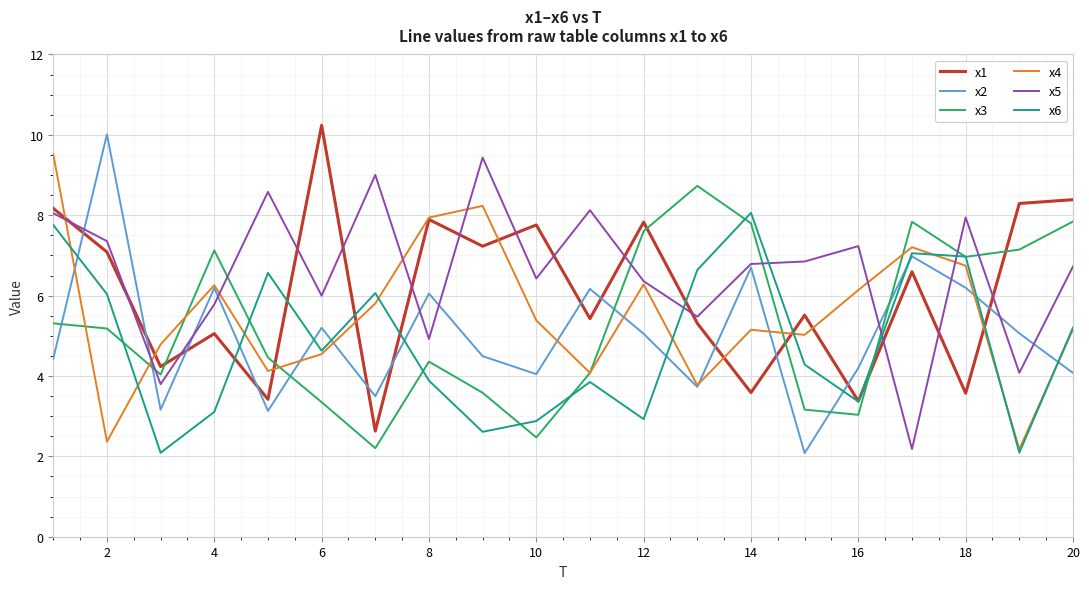

True or false: x3 and x2 cross at least once.

True